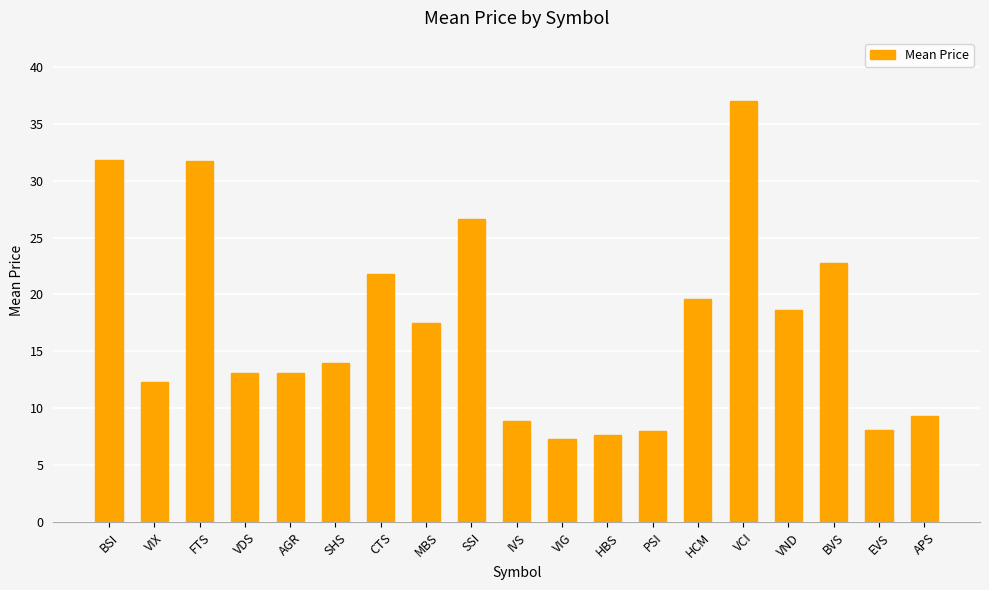

The chart shows a value of 7.3 at VIG. True or false?

True